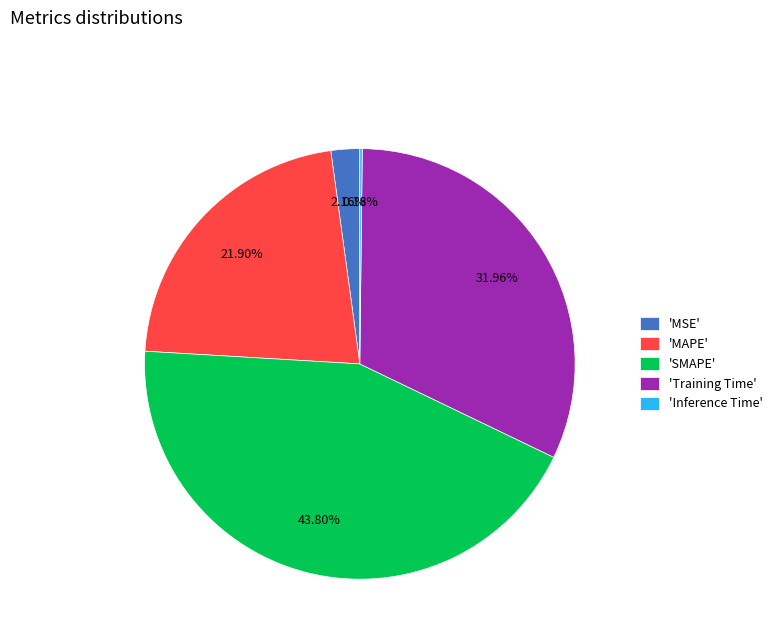

Combined, do 'MSE' and 'MAPE' account for over 50%?

No